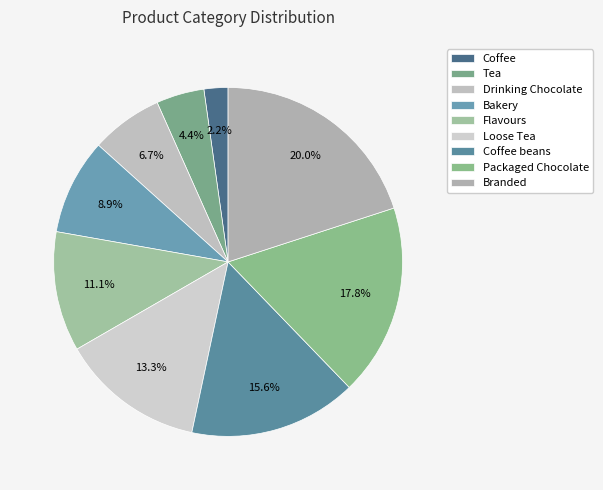

Does Coffee beans represent more than half of the total?

No